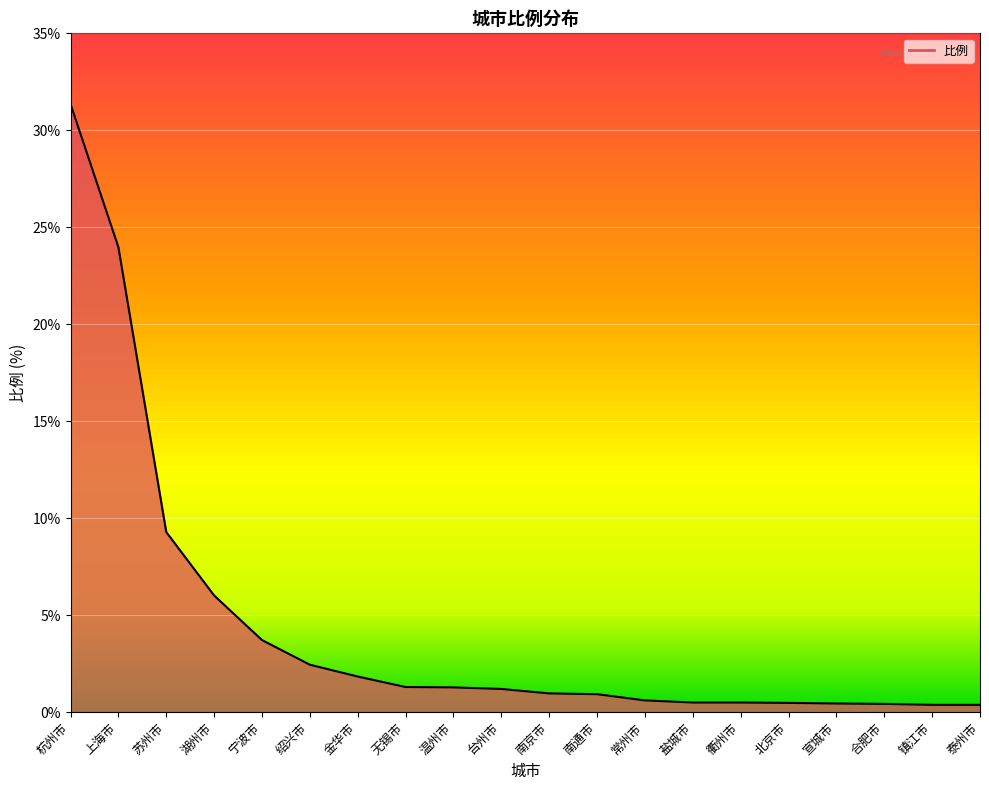

True or false: the data shows 34.2 at 上海市.

False